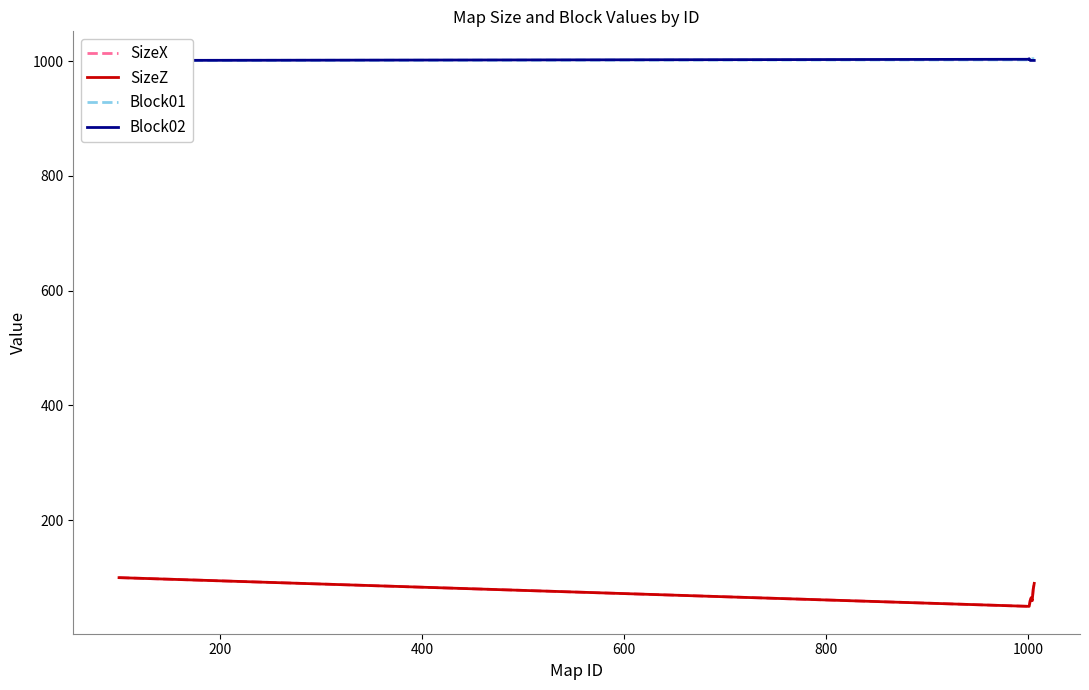

The value of SizeZ at 600 is 38. True or false?

False